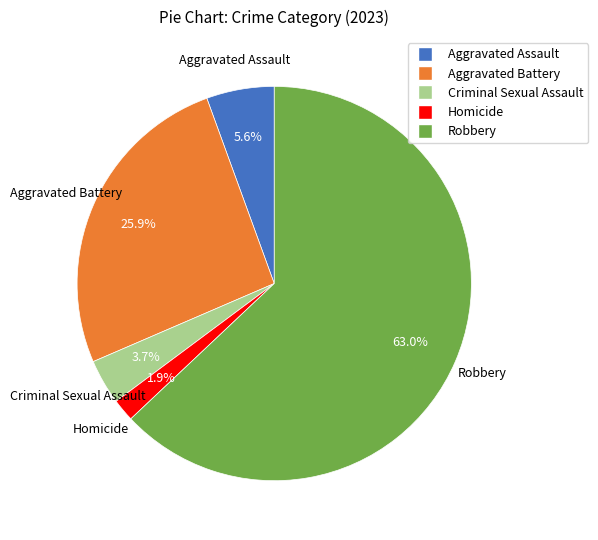

To the nearest percent, what is the difference between the Robbery and Aggravated Assault slice percentages?

57%